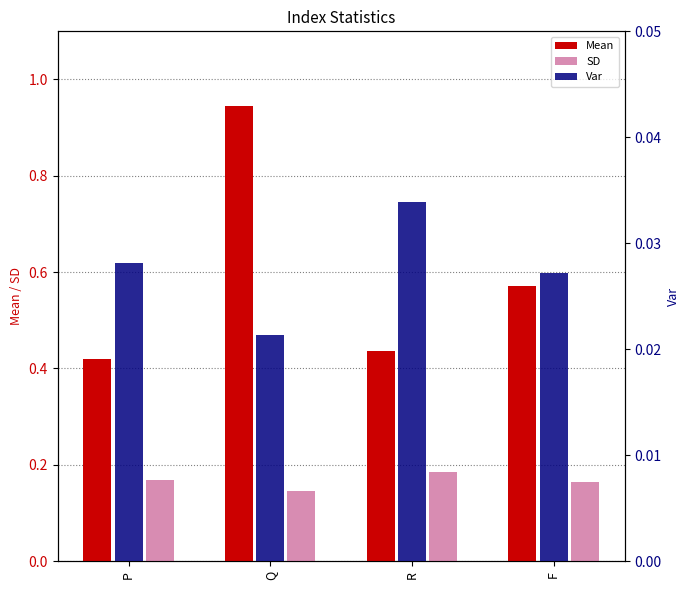

Count the Var values in the range 0 to 1.

4